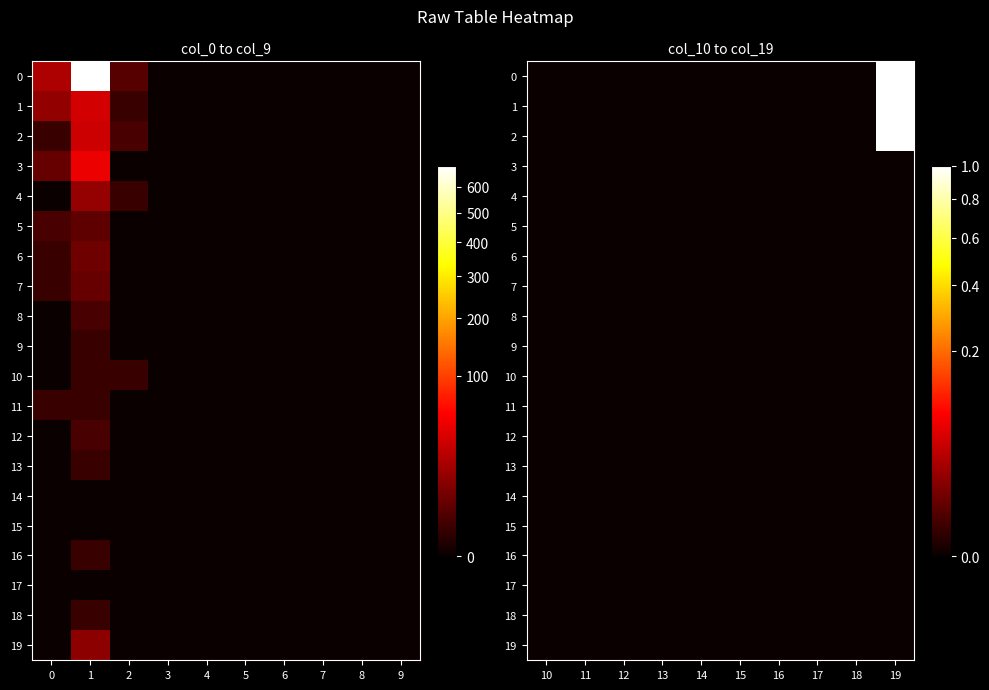

What is the spread (max minus min) of values at 19?

1